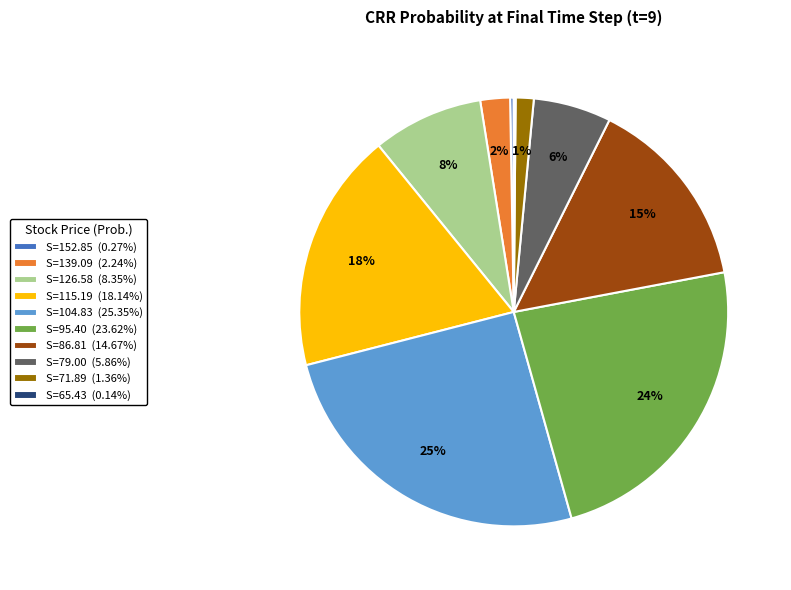

To the nearest percent, what is the average slice percentage?

10%